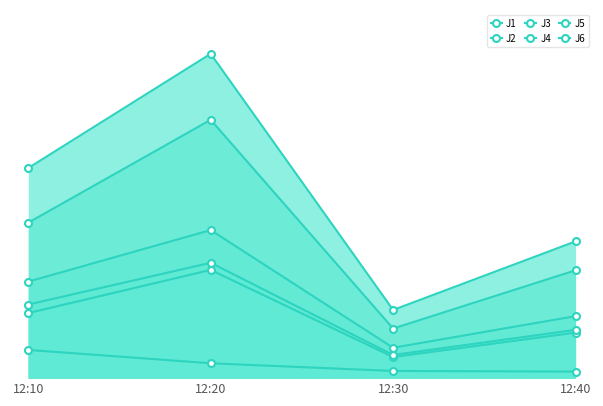

Reading left to right, what are all the values shown in this chart?

J1: 12:10=11.8	12:20=18.1	12:30=3.7	12:40=7.6
J2: 12:10=7.9	12:20=13.2	12:30=2.6	12:40=5.6
J3: 12:10=3.4	12:20=1.8	12:30=0.9	12:40=0.8
J4: 12:10=25.7	12:20=39.6	12:30=8.3	12:40=16.7
J5: 12:10=19.0	12:20=31.6	12:30=6.1	12:40=13.2
J6: 12:10=9.0	12:20=14.1	12:30=2.8	12:40=5.9